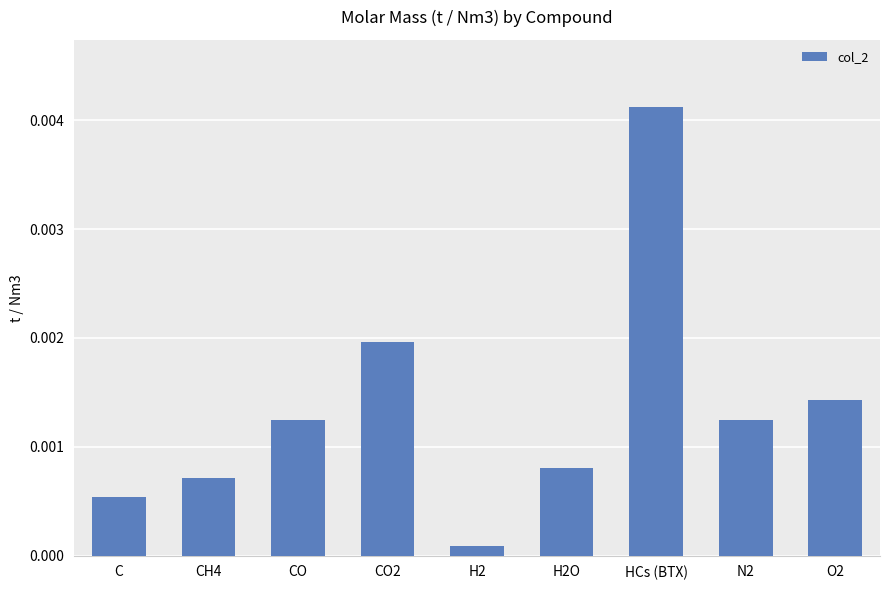

What position from the right is C?

9